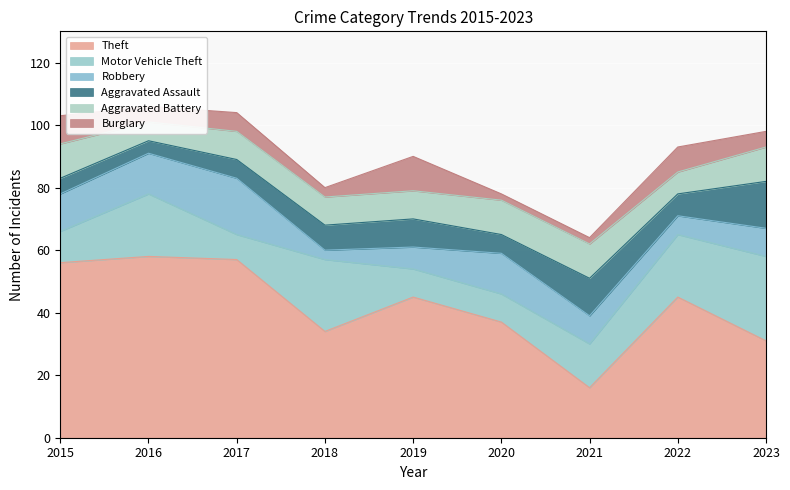

At which category does Burglary reach its first local peak?

2017